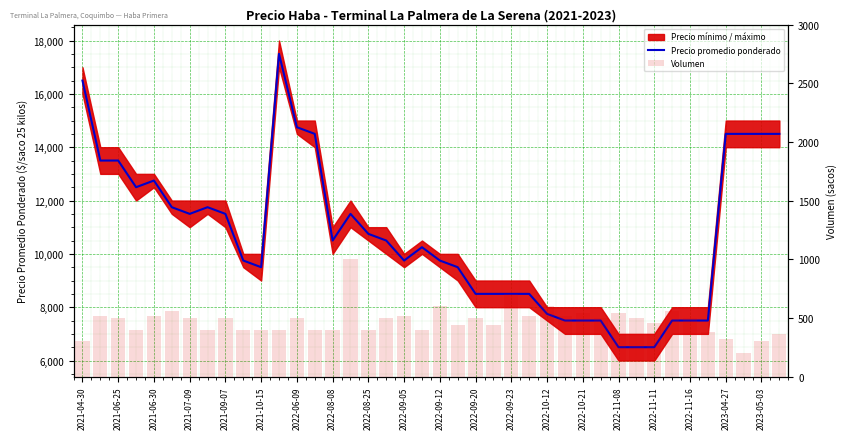

Between 23 and 26, which series saw the biggest shift?

Precio promedio ponderado